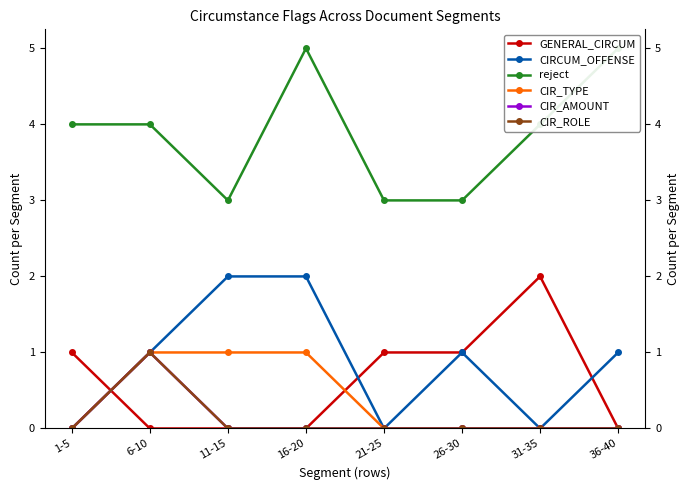

Reading left to right, list all the values displayed in this chart.

GENERAL_CIRCUM: 1	0	0	0	1	1	2	0
CIRCUM_OFFENSE: 0	1	2	2	0	1	0	1
reject: 4	4	3	5	3	3	4	5
CIR_TYPE: 0	1	1	1	0	0	0	0
CIR_AMOUNT: 0	1	0	0	0	0	0	0
CIR_ROLE: 0	1	0	0	0	0	0	0